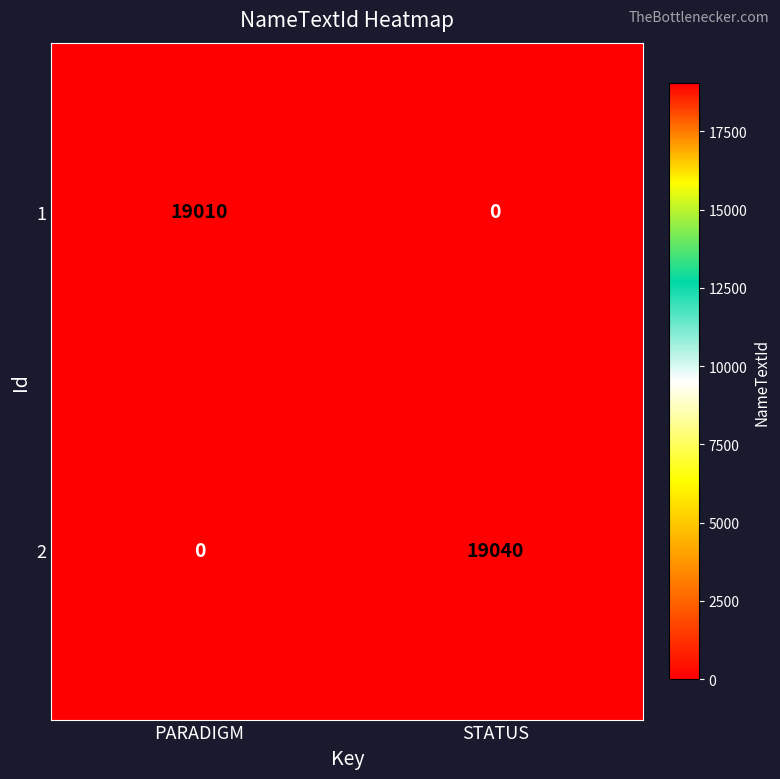

Is it true that 1 equals 0 at STATUS?

True